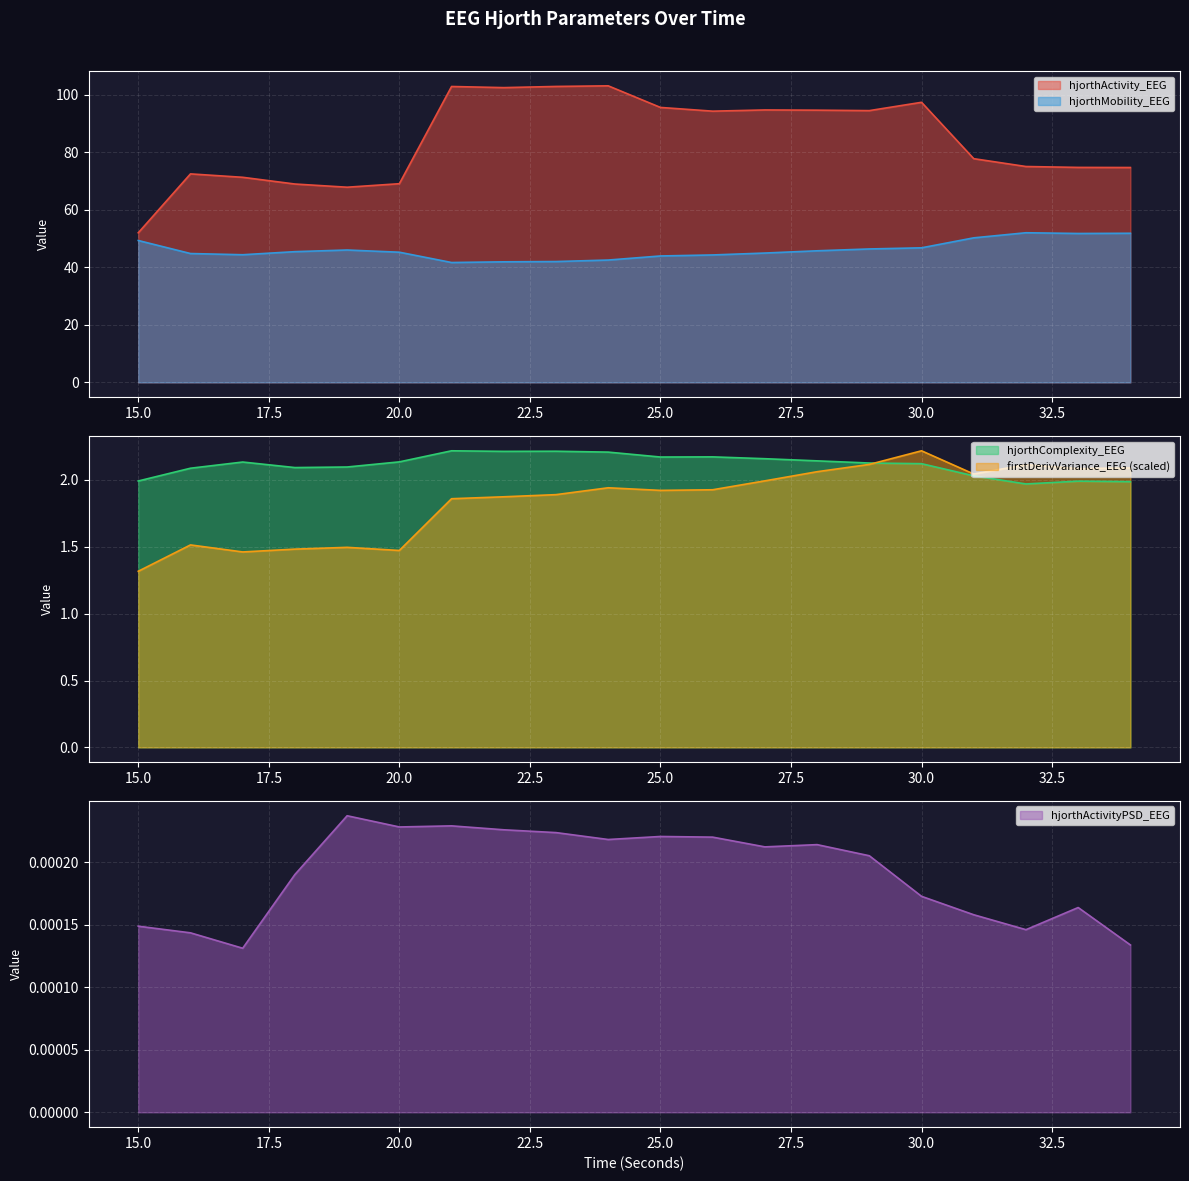

True or false: hjorthActivityPSD_EEG and hjorthComplexity_EEG intersect in this chart.

False